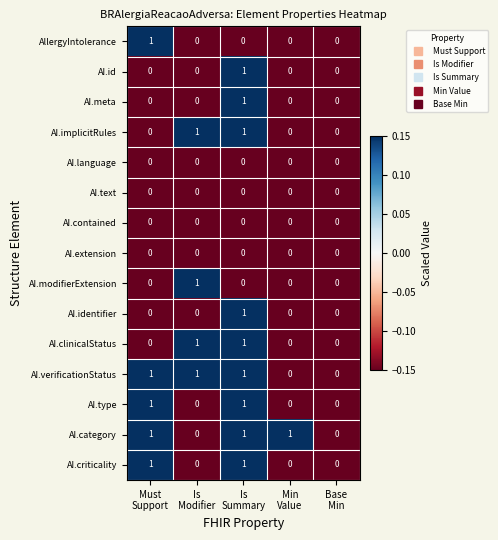

Count the number of categories in the chart.

5